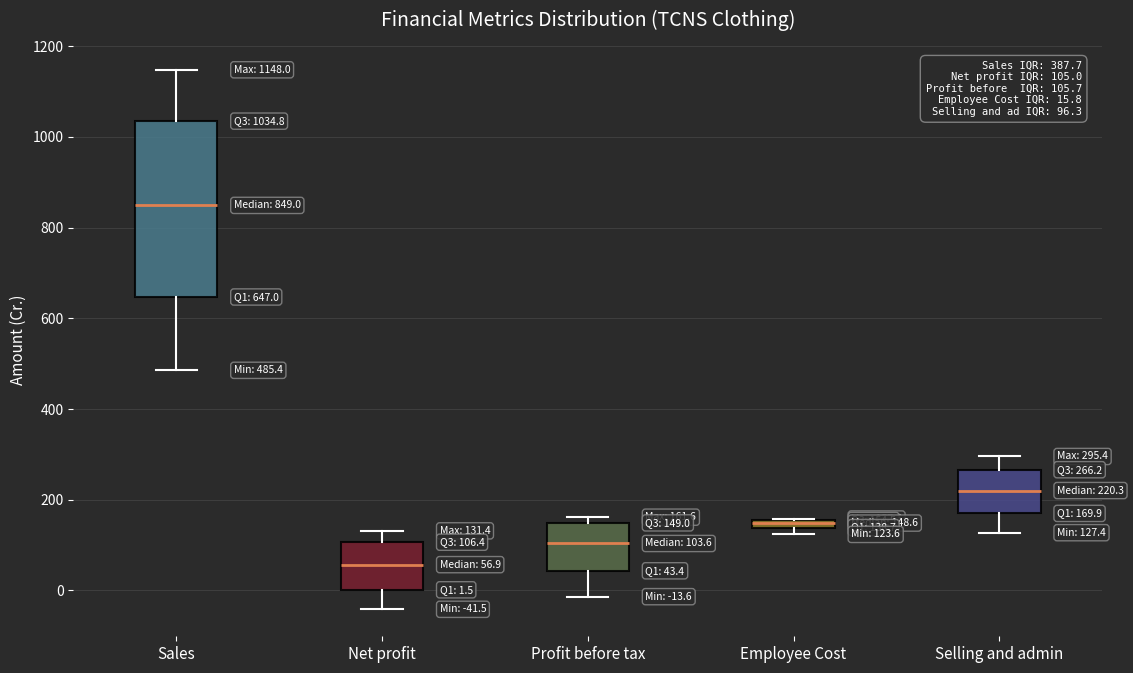

Comparing the boxes themselves (not the whiskers), which one is the tallest?

Sales